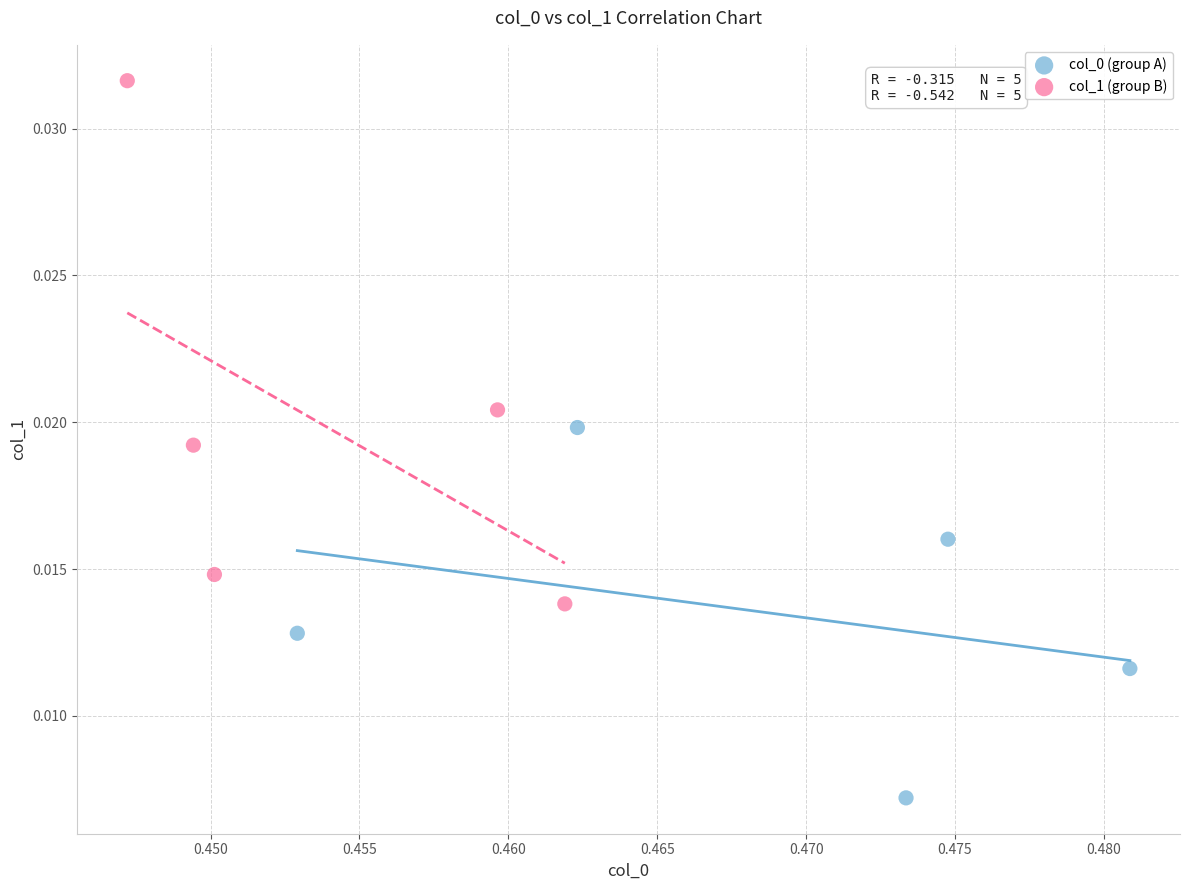

Which series reaches the maximum Y coordinate?

col_1 (group B)